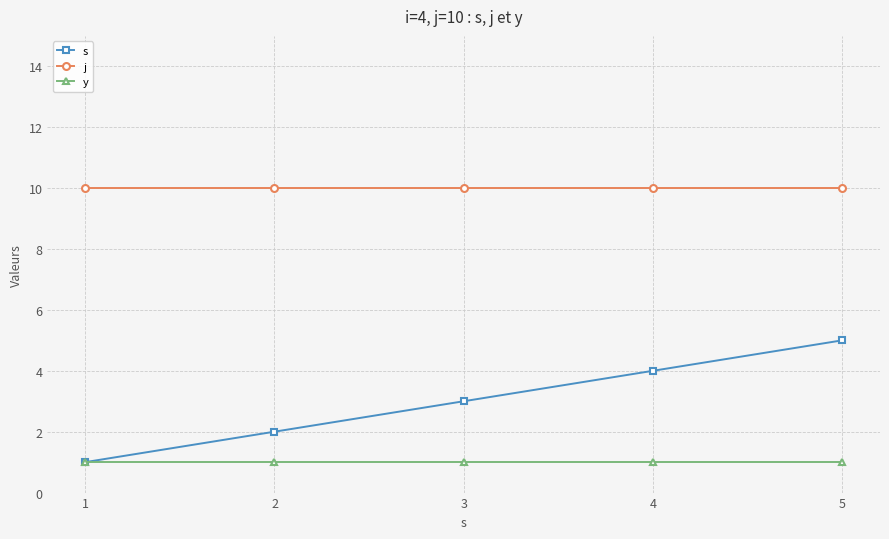

What is the minimum value shown in the chart?

1